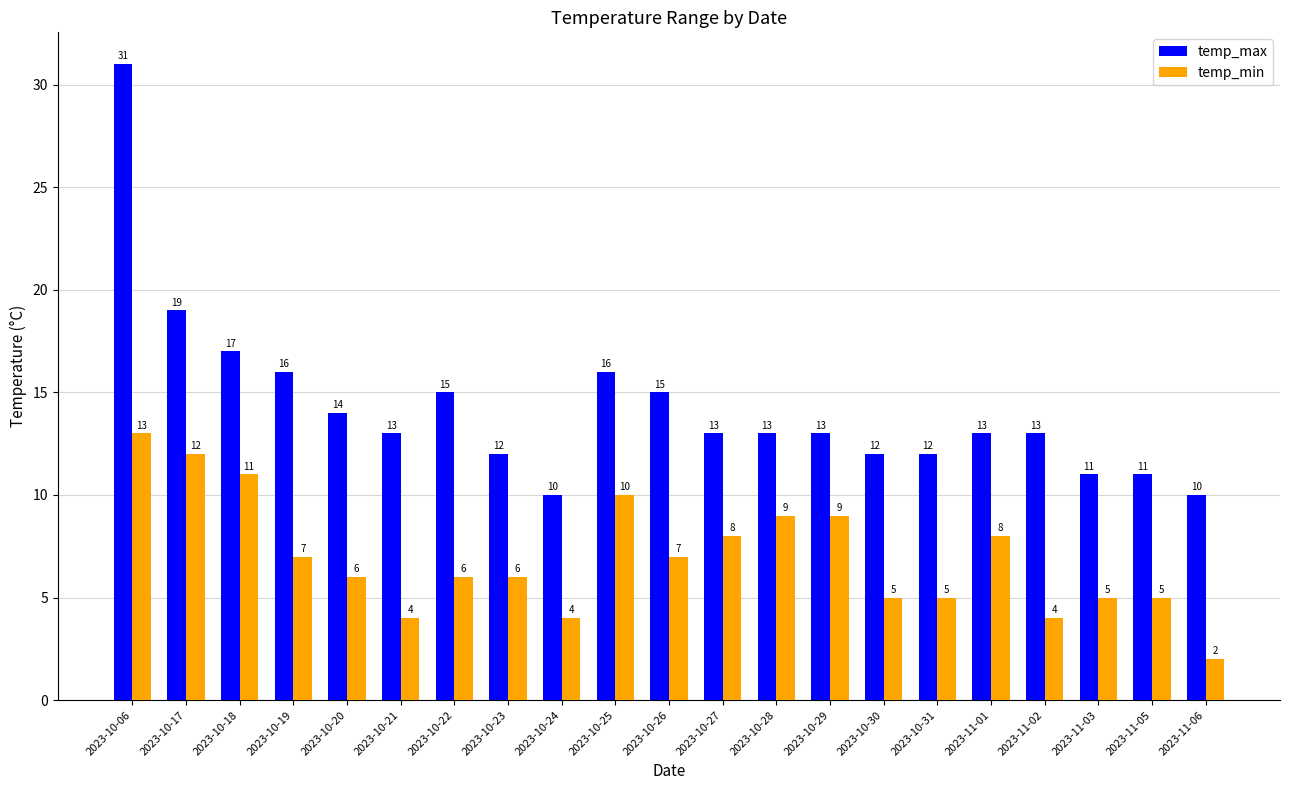

Rank the series by their average value, from highest to lowest.

temp_max, temp_min